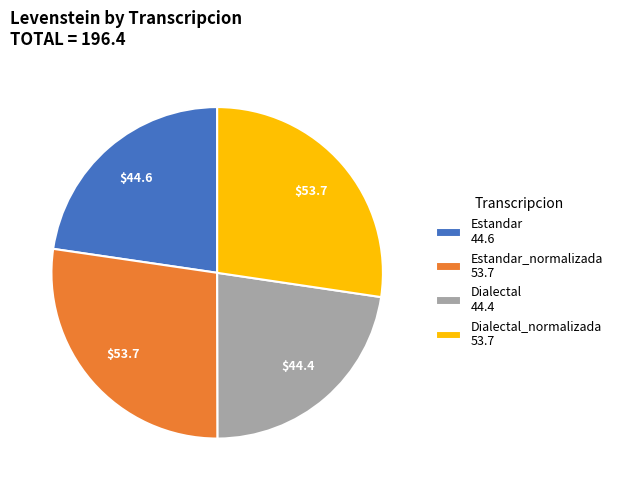

Does Estandar 44.6 represent more than half of the total?

No